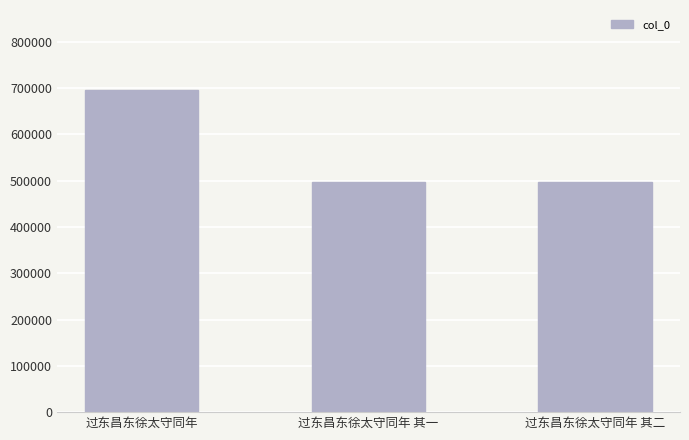

What is the value of the 1st bar from the left?

694918